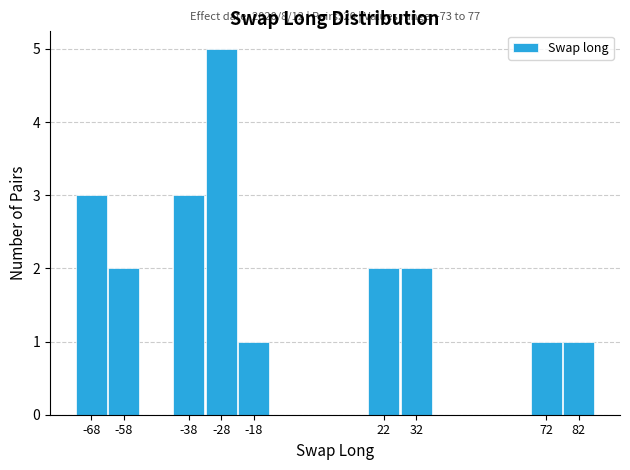

Reading right to left, what are all the values shown in this chart?

1	1	2	2	1	5	3	2	3